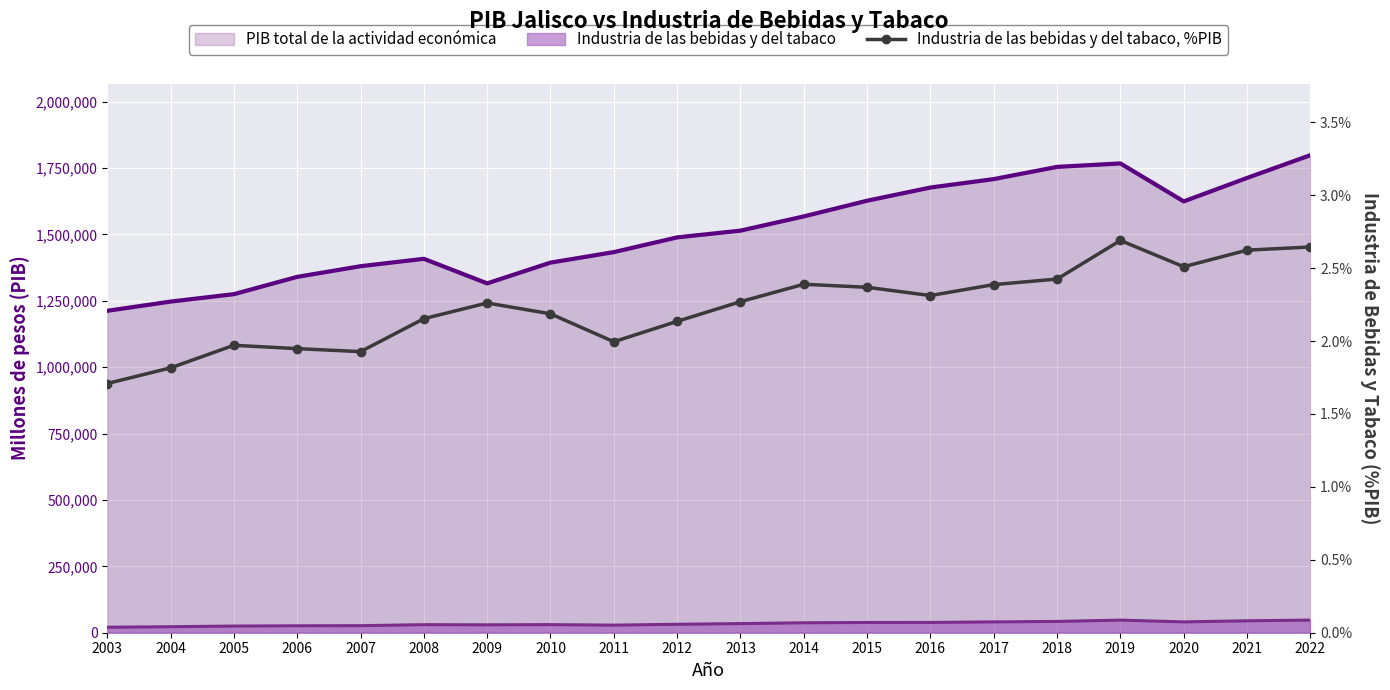

How many interior local valleys (lower than both neighbors) does the data have?

4